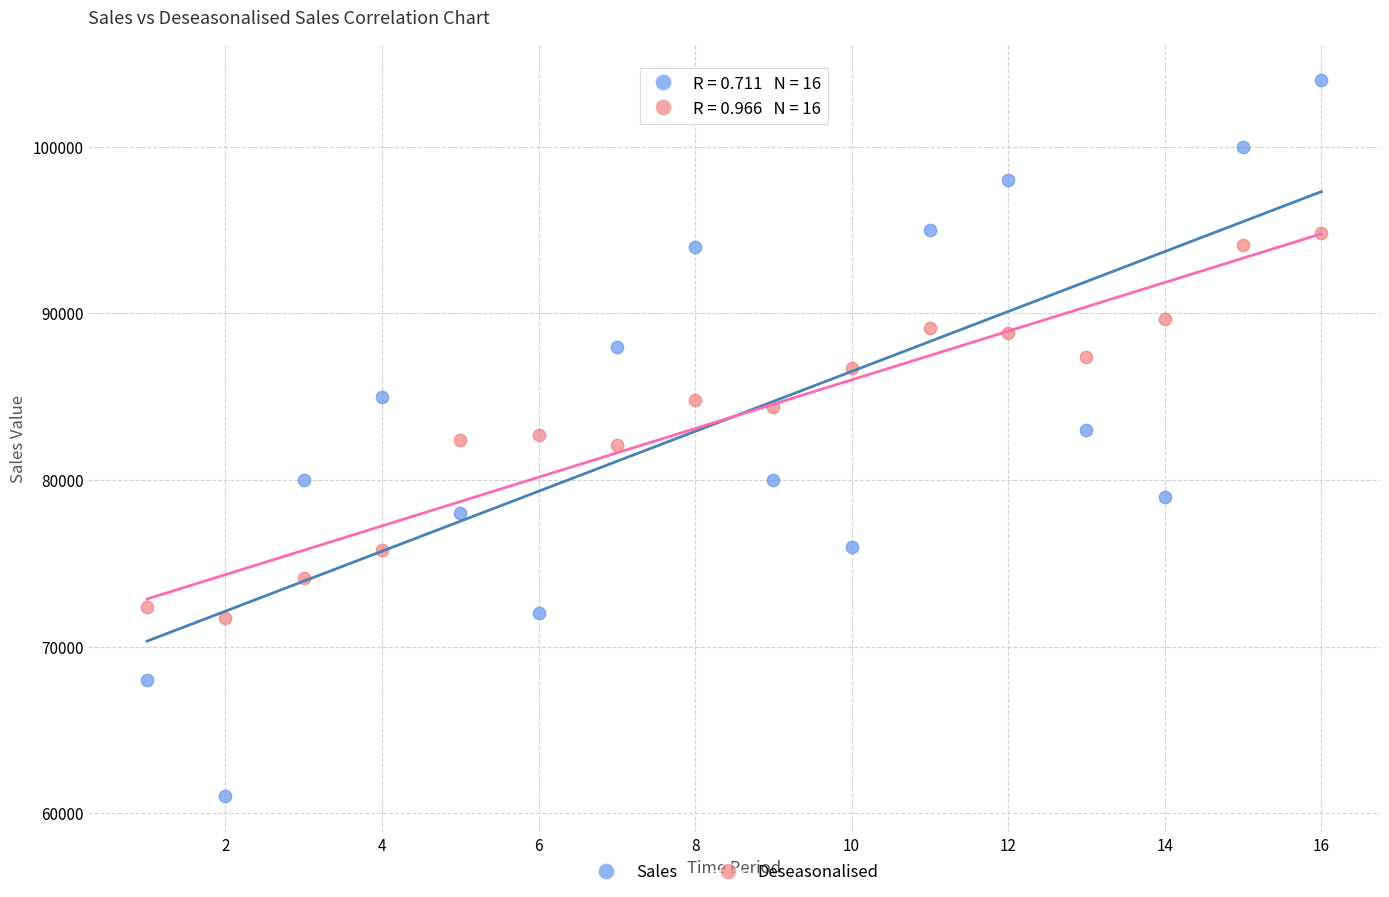

Which series has the largest Y range (max minus min)?

Sales